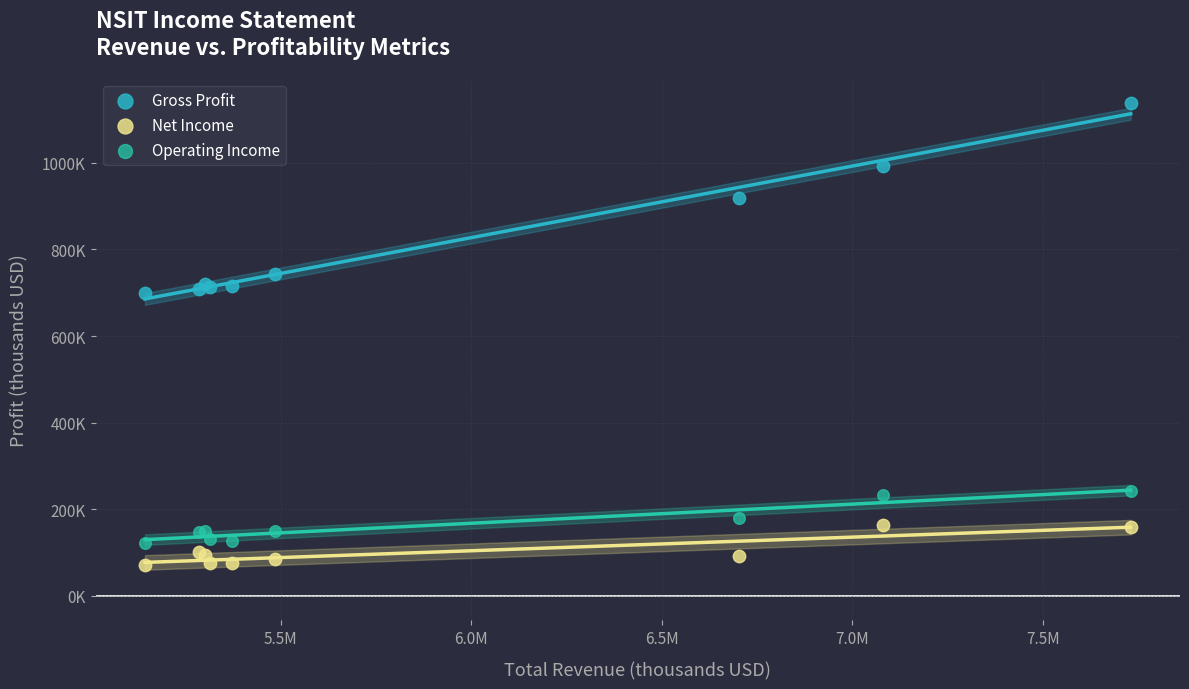

What are all the series names shown in the legend?

Gross Profit, Net Income, Operating Income